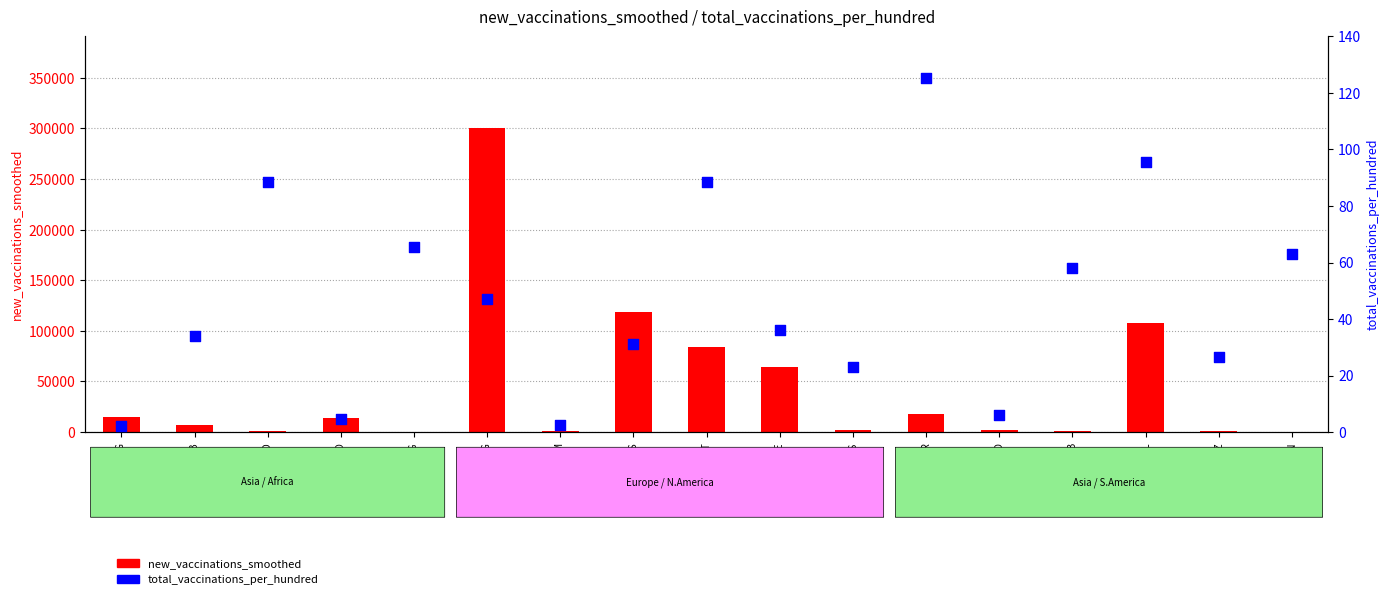

Is the value of total_vaccinations_per_hundred at BTN greater than the value of new_vaccinations_smoothed at BEL?

No